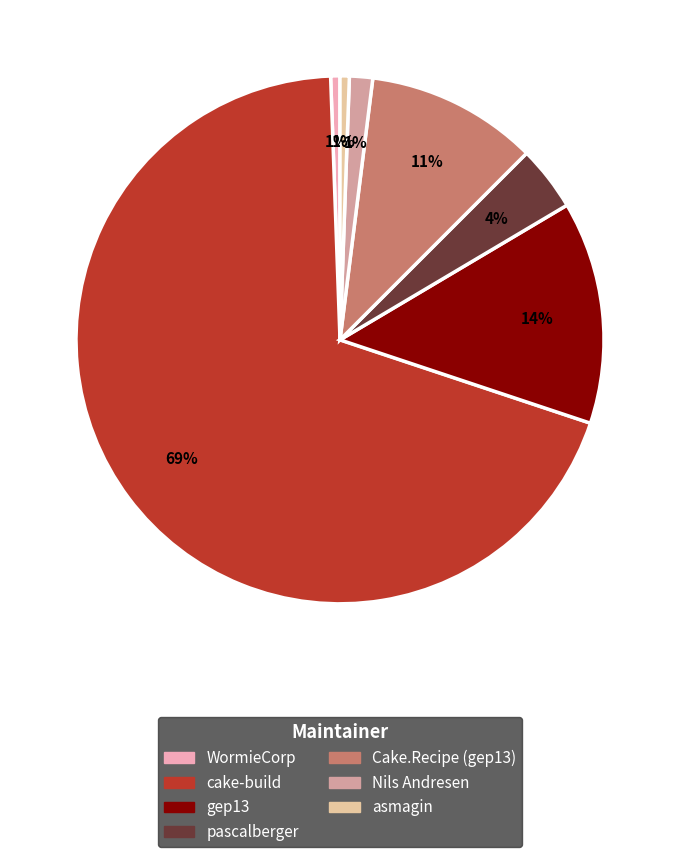

Does any single category account for the majority?

Yes